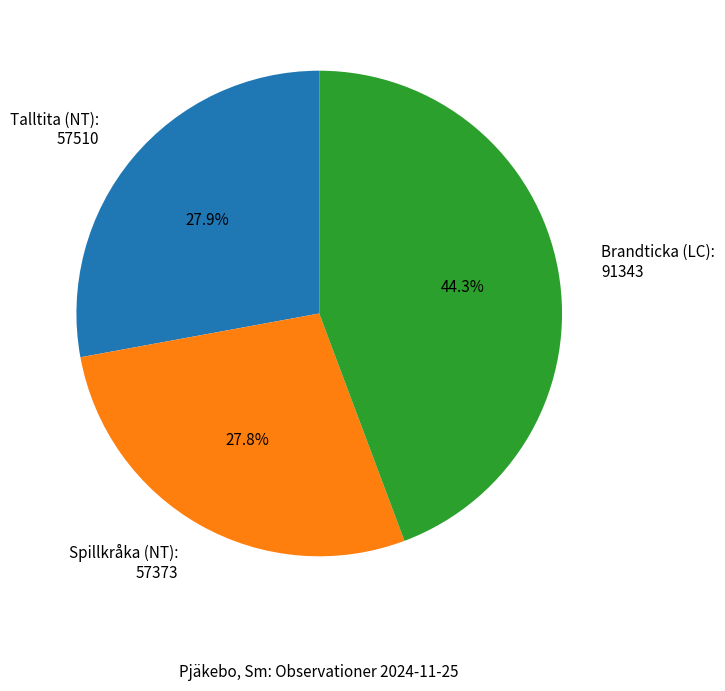

What percentage do Talltita (NT): 57510 and Brandticka (LC): 91343 together represent?

72.2%